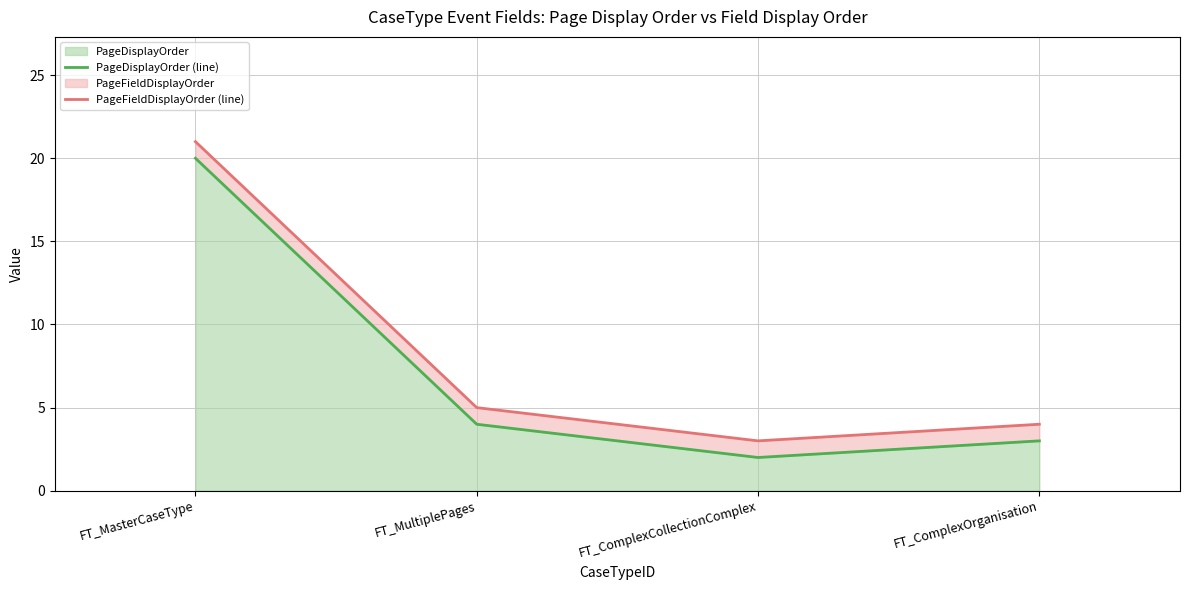

Where does the PageDisplayOrder (line) series first go above 4?

FT_MasterCaseType